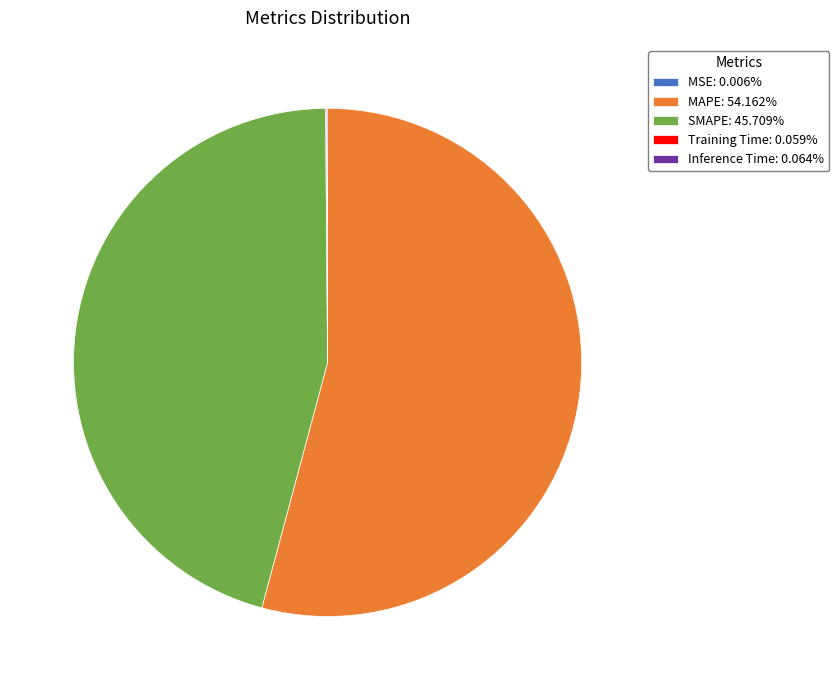

Which category accounts for the majority?

MAPE